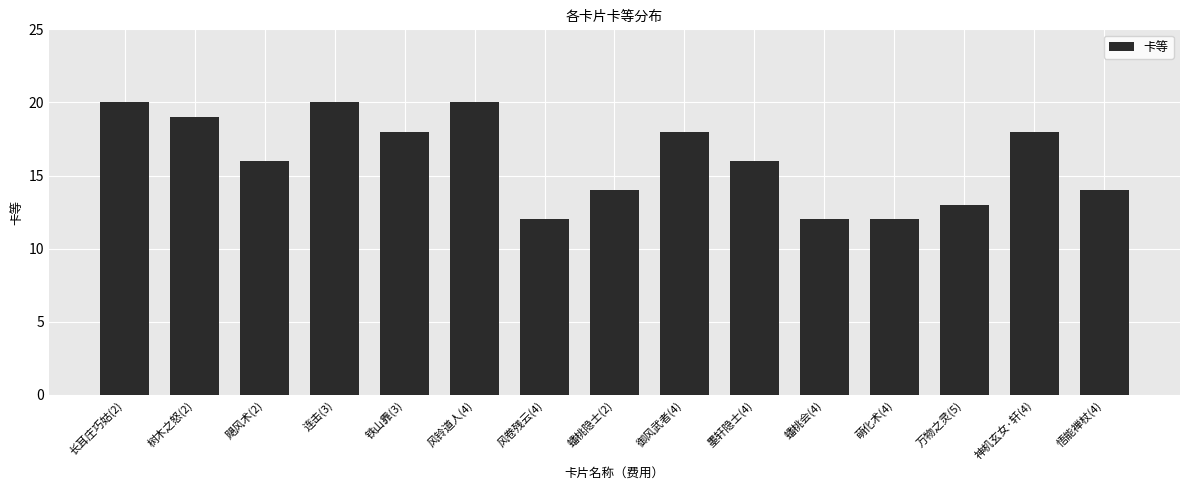

What is the difference between the second highest and minimum values?

8